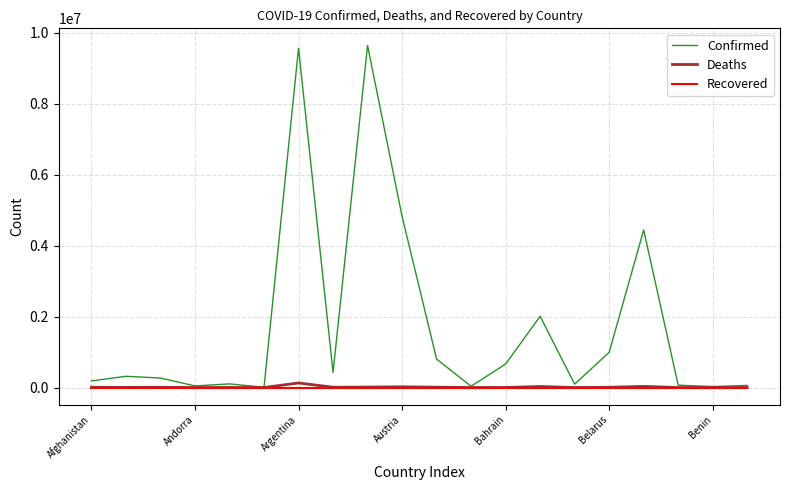

What is the greatest value displayed?

9638079